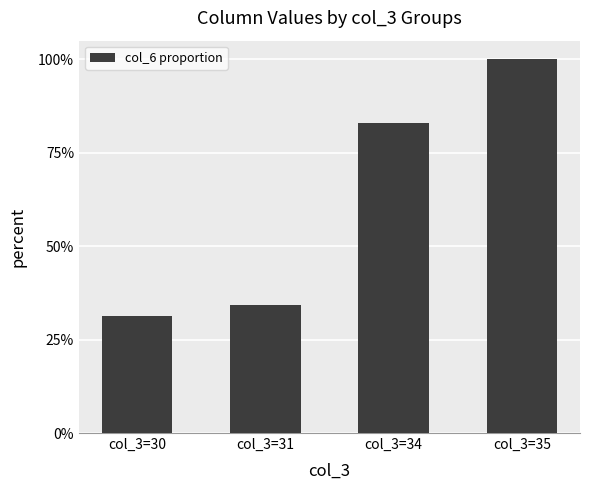

Are the bars horizontal?

No